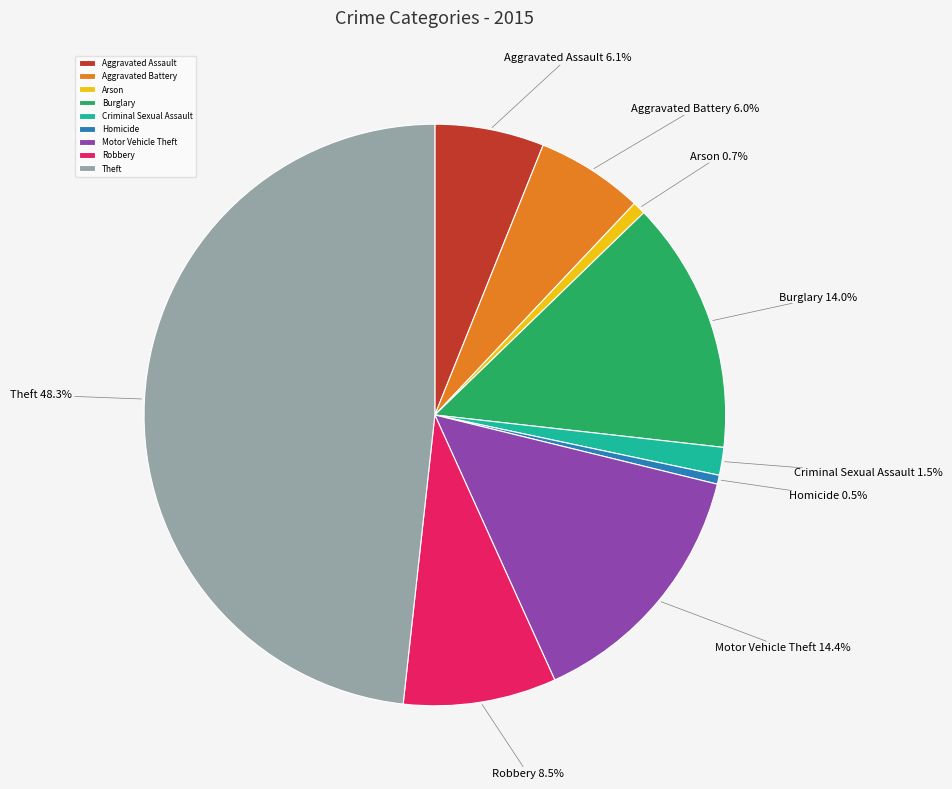

Combined, do Motor Vehicle Theft and Robbery account for over 50%?

No